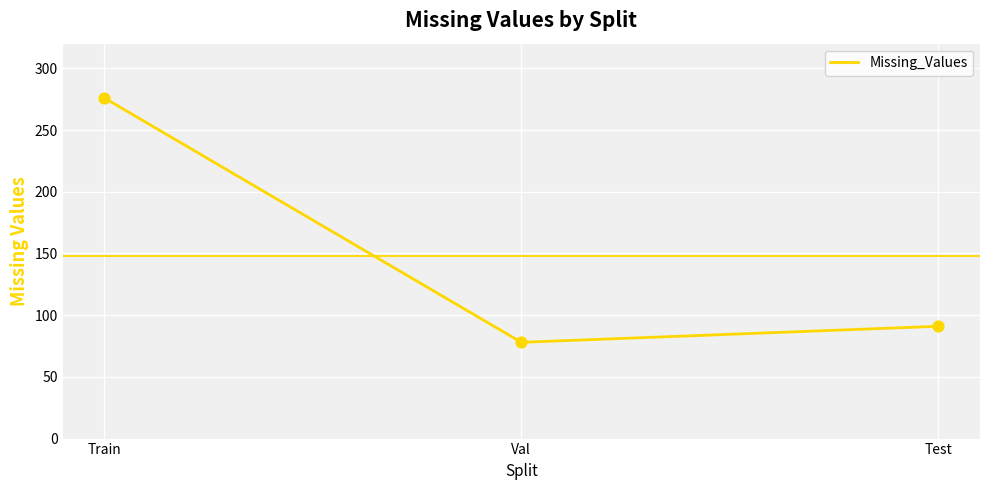

Approximately how many times larger is the value at Train compared to Val?

3.5